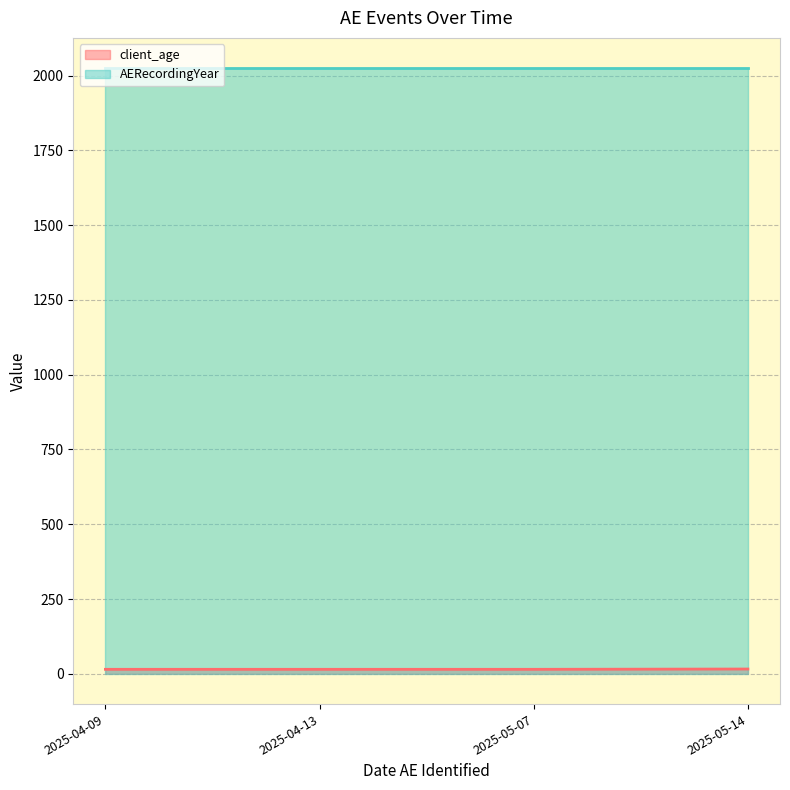

What is the average value of the AERecordingYear series?

2025